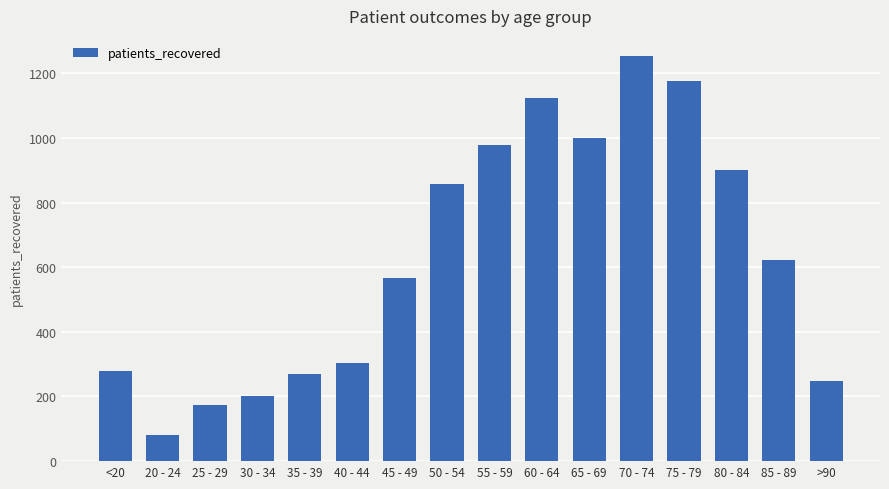

Approximately how many times larger is the value at 40 - 44 compared to 45 - 49?

0.5